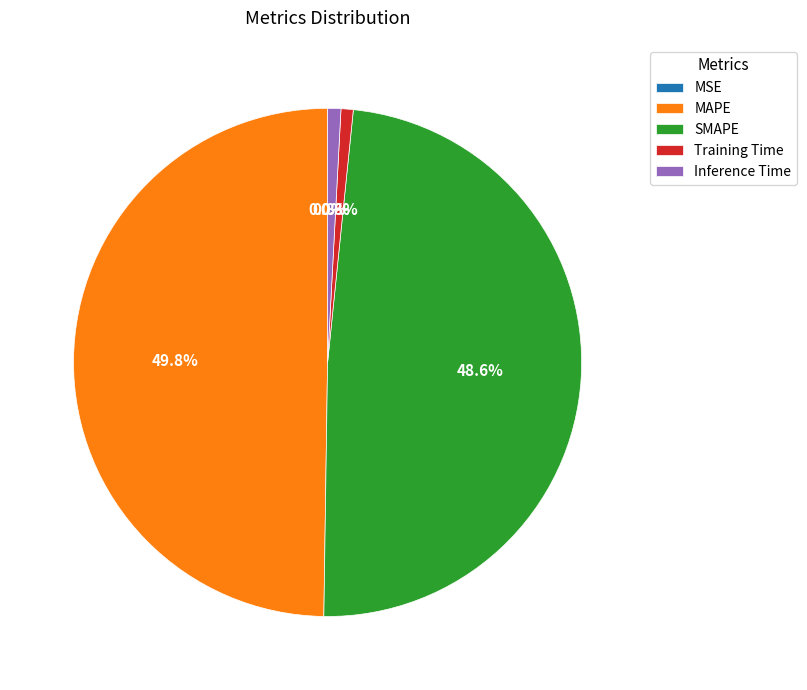

Which slice is the largest?

MAPE